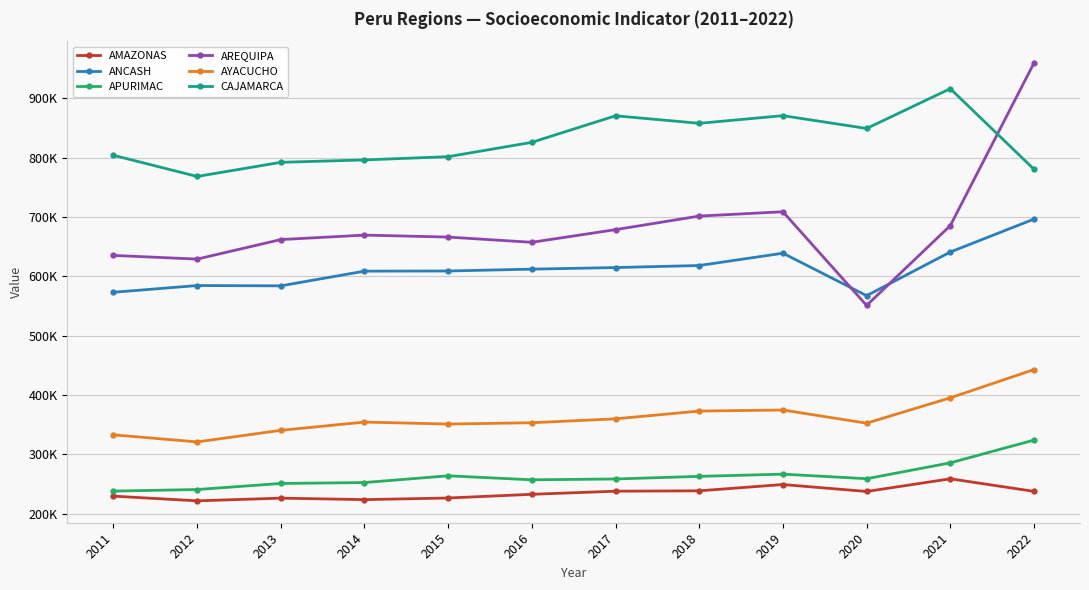

Is the value of AREQUIPA at 2018 greater than the value of ANCASH at 2011?

Yes